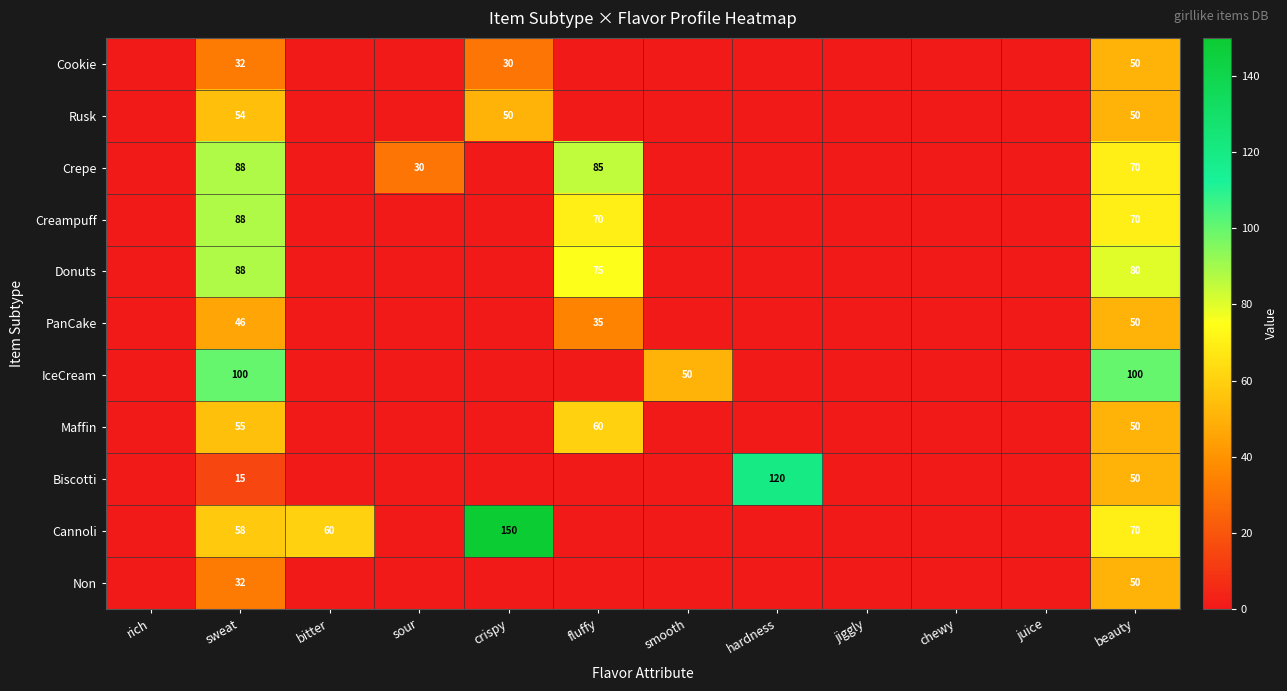

What is the sum of the Cannoli values at sweat and bitter?

118